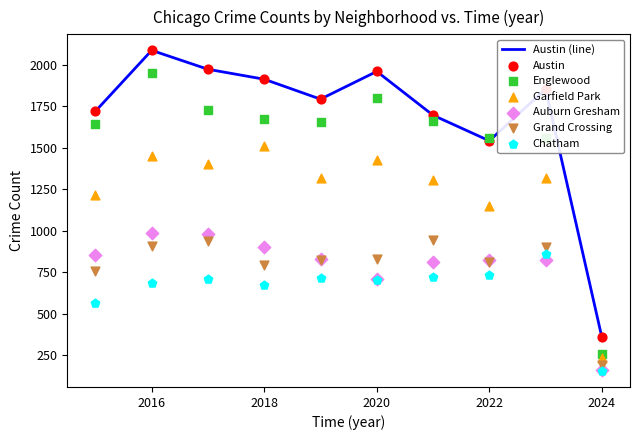

What is the total value across all series at 2024?

1354